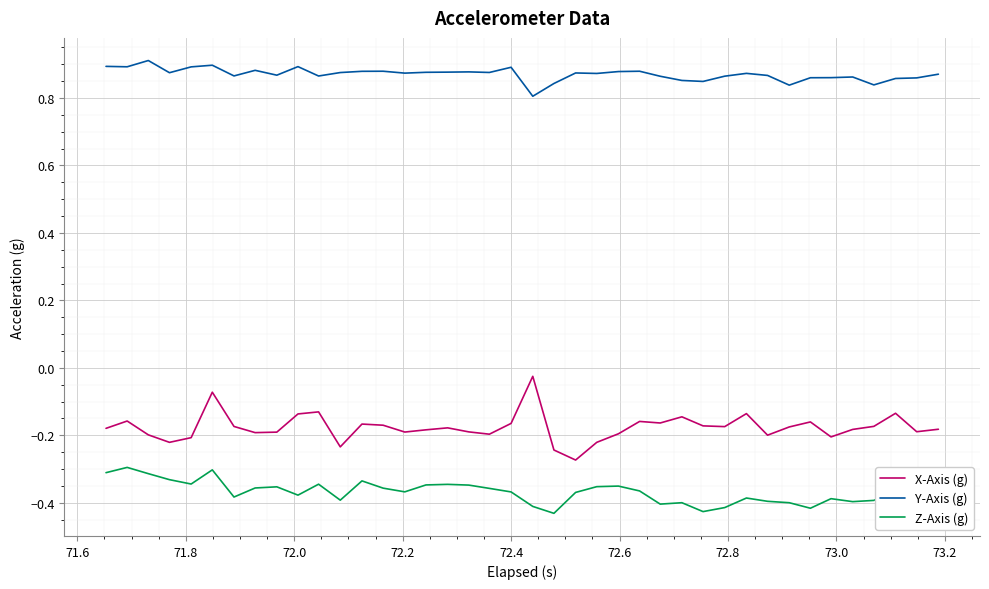

Which series has the largest total across all categories?

Y-Axis (g)